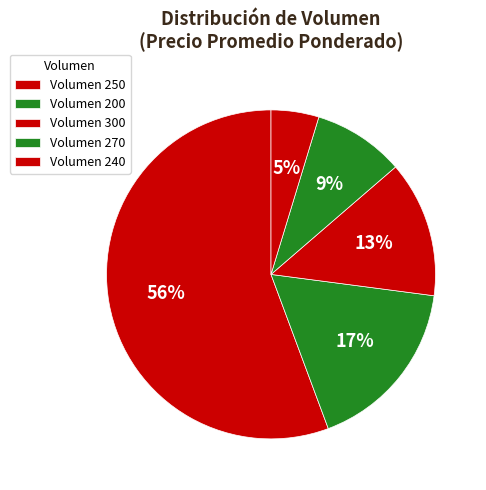

How many slices are in this pie chart?

5